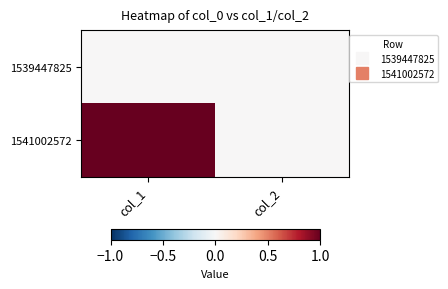

Reading left to right, extract all data points from this chart.

1539447825: col_1=0	col_2=0
1541002572: col_1=1	col_2=0